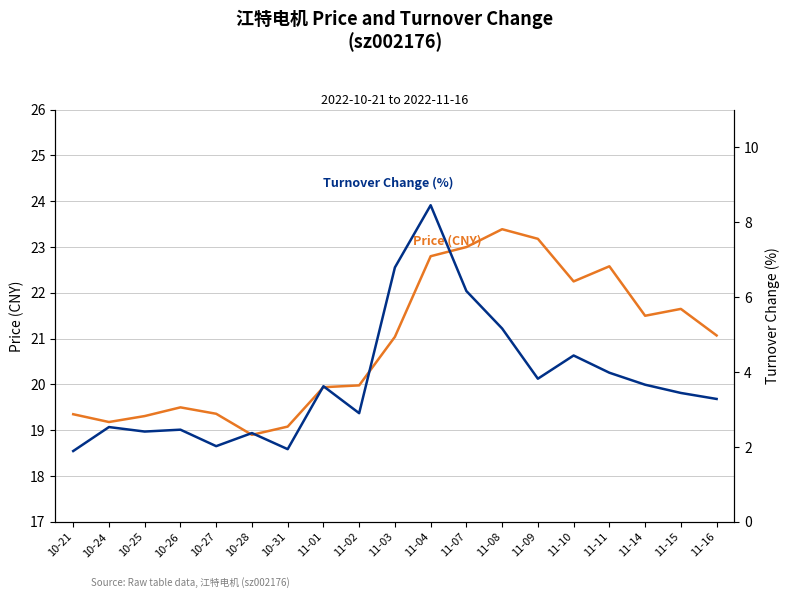

Reading right to left, list all the values displayed in this chart.

Price (CNY): 11-16=21.1	11-15=21.6	11-14=21.5	11-11=22.6	11-10=22.2	11-09=23.2	11-08=23.4	11-07=23.0	11-04=22.8	11-03=21.0	11-02=20.0	11-01=19.9	10-31=19.1	10-28=18.9	10-27=19.4	10-26=19.5	10-25=19.3	10-24=19.2	10-21=19.4
Turnover Change (%): 11-16=3.3	11-15=3.4	11-14=3.7	11-11=4.0	11-10=4.4	11-09=3.8	11-08=5.2	11-07=6.2	11-04=8.4	11-03=6.8	11-02=2.9	11-01=3.6	10-31=1.9	10-28=2.4	10-27=2.0	10-26=2.5	10-25=2.4	10-24=2.5	10-21=1.9